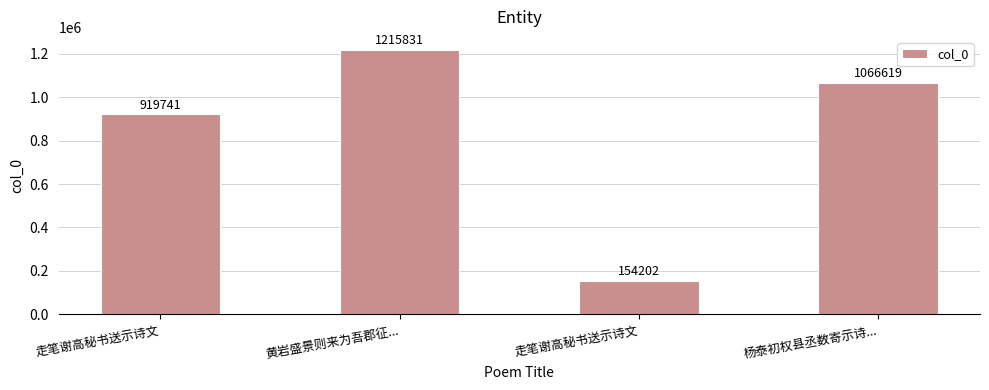

Are the bars horizontal?

No